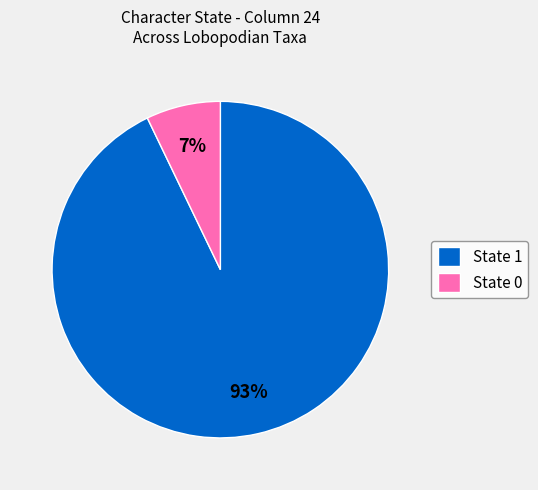

Do State 0 and State 1 together represent more than half of the pie?

Yes